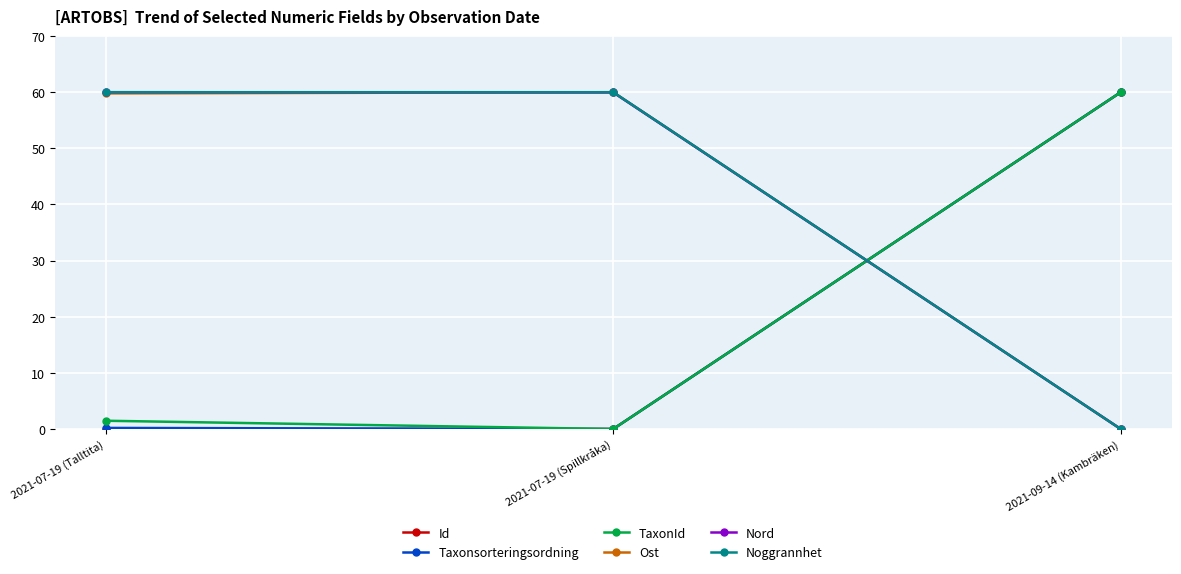

What is the greatest value displayed?

60.0